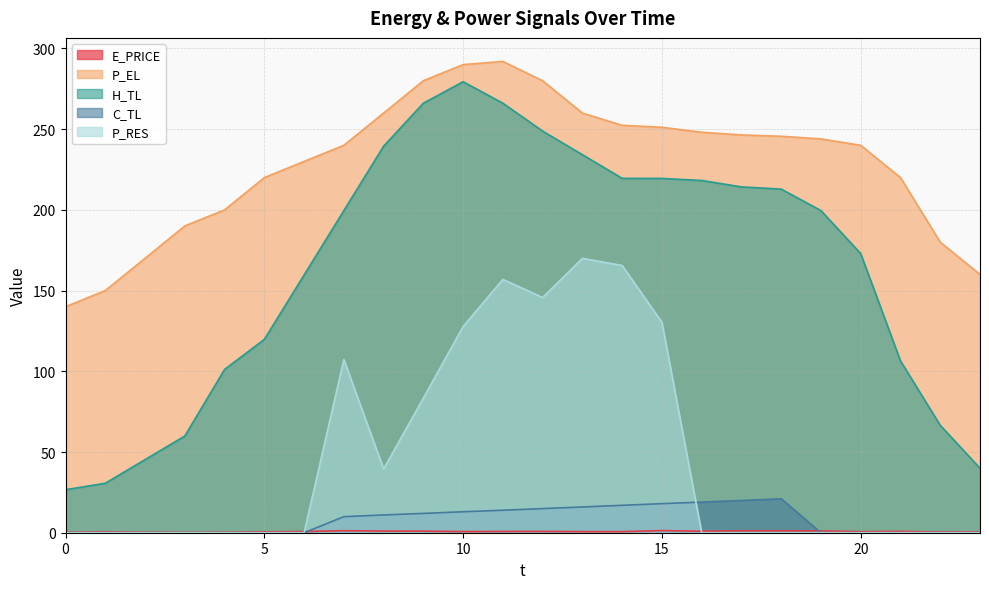

What is the value of the P_RES point at the 14th from the left?

170.0